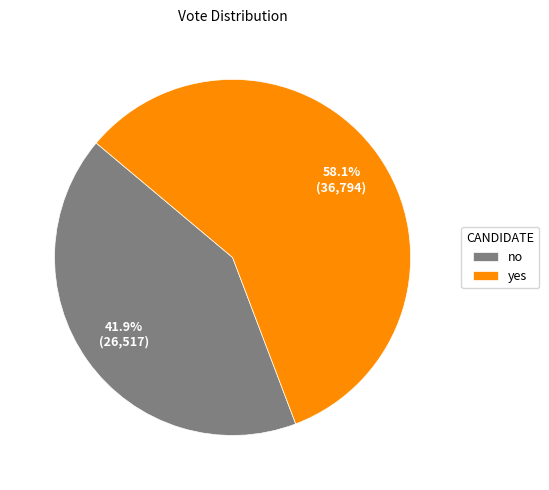

Rank the categories by value from highest to lowest.

yes, no